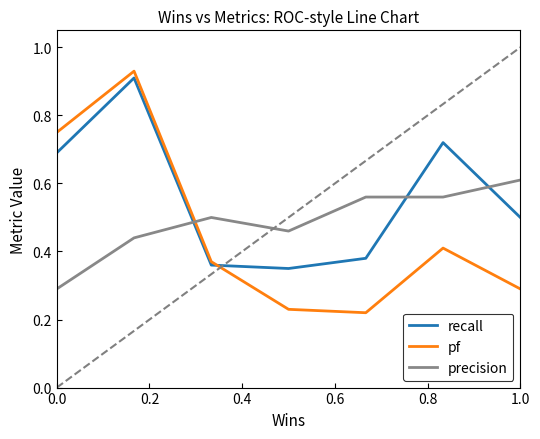

Which series has the largest total across all categories?

recall